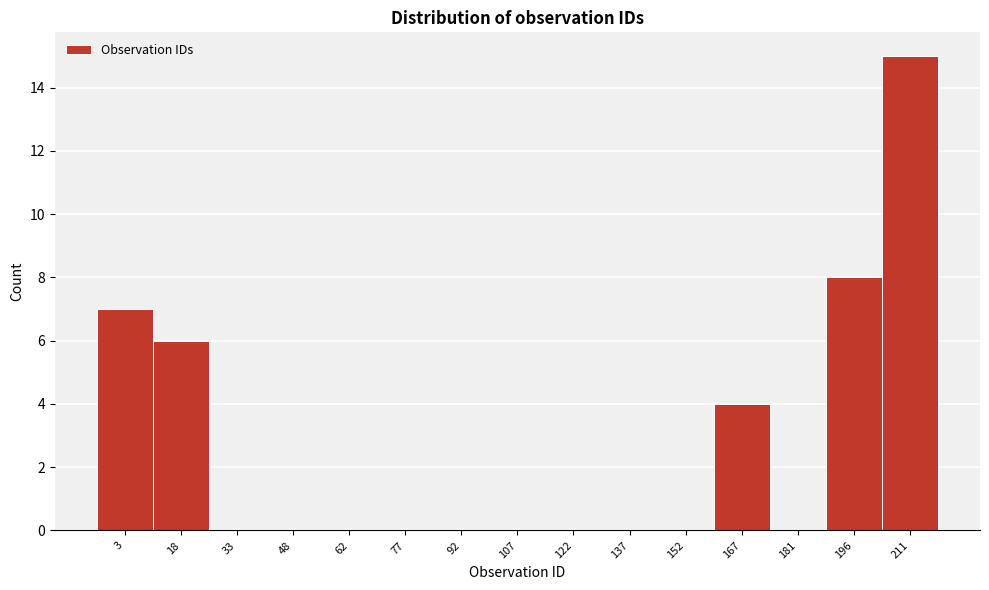

Reading left to right, transcribe all the data shown in this chart.

3=7	18=6	33=0	48=0	62=0	77=0	92=0	107=0	122=0	137=0	152=0	167=4	181=0	196=8	211=15